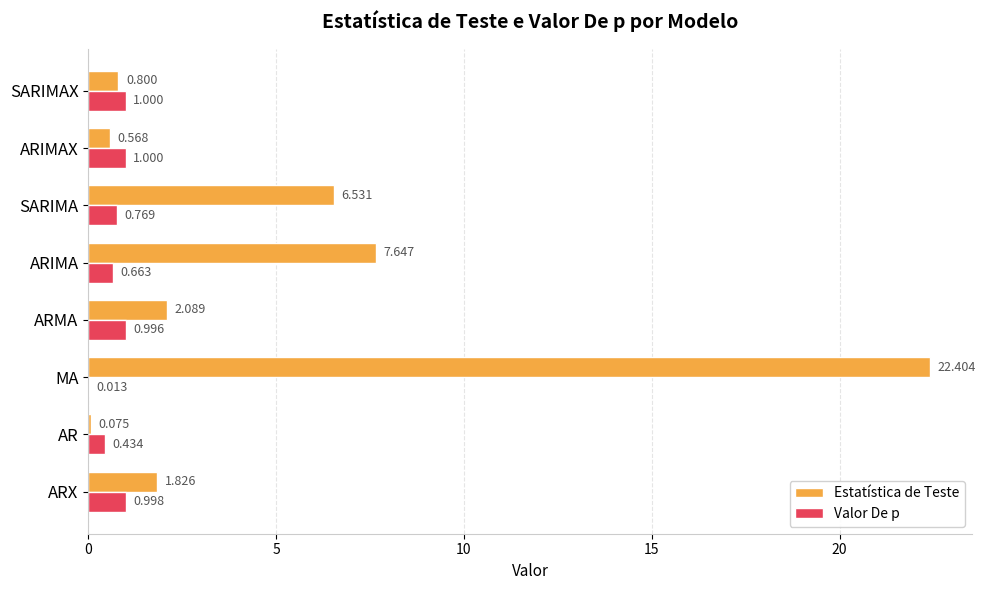

What is the highest value of the Estatística de Teste series?

22.4